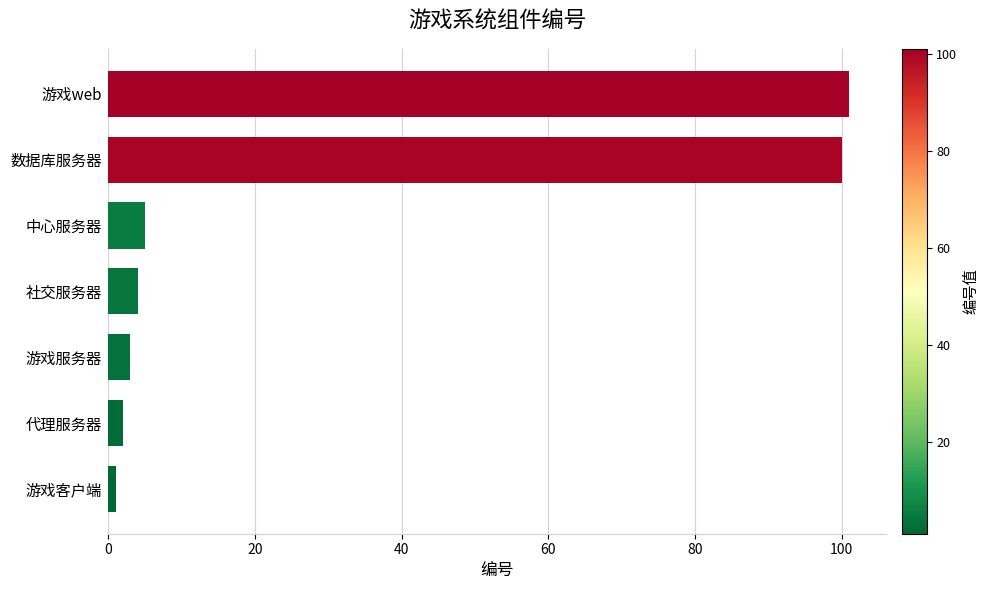

Reading bottom to top, extract all data points from this chart.

游戏客户端=1	代理服务器=2	游戏服务器=3	社交服务器=4	中心服务器=5	数据库服务器=100	游戏web=101